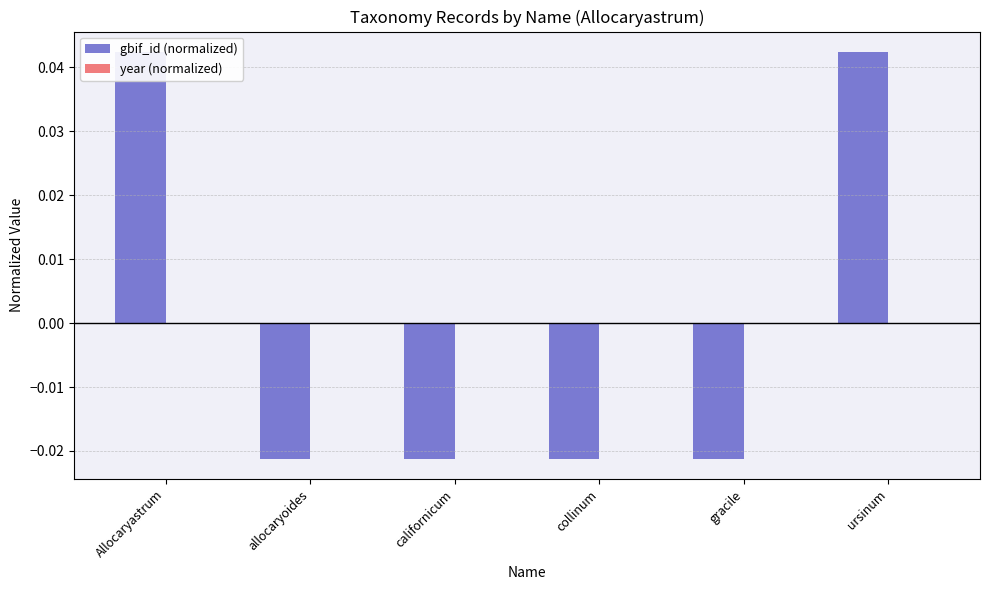

What position from the left is ursinum?

6